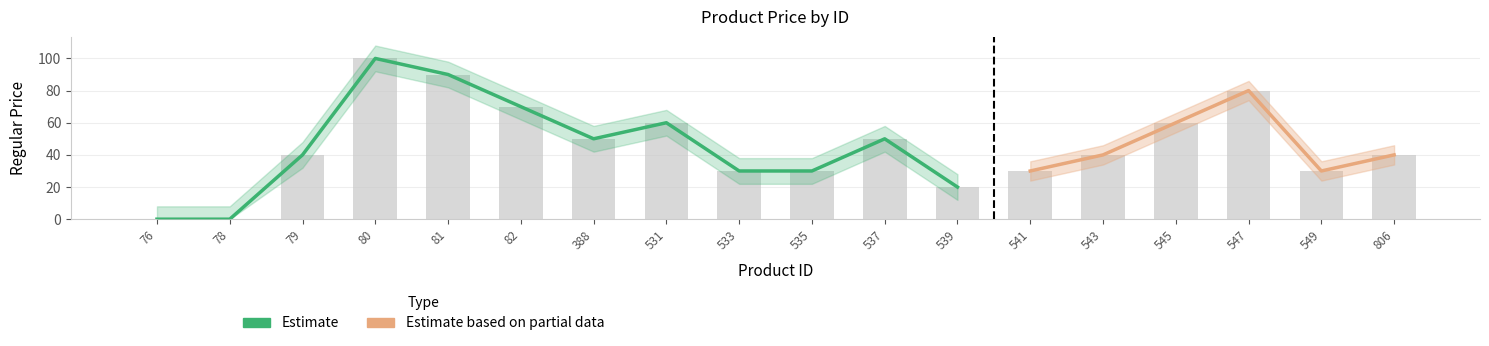

Is it true that the value at 80 is 100.0?

True